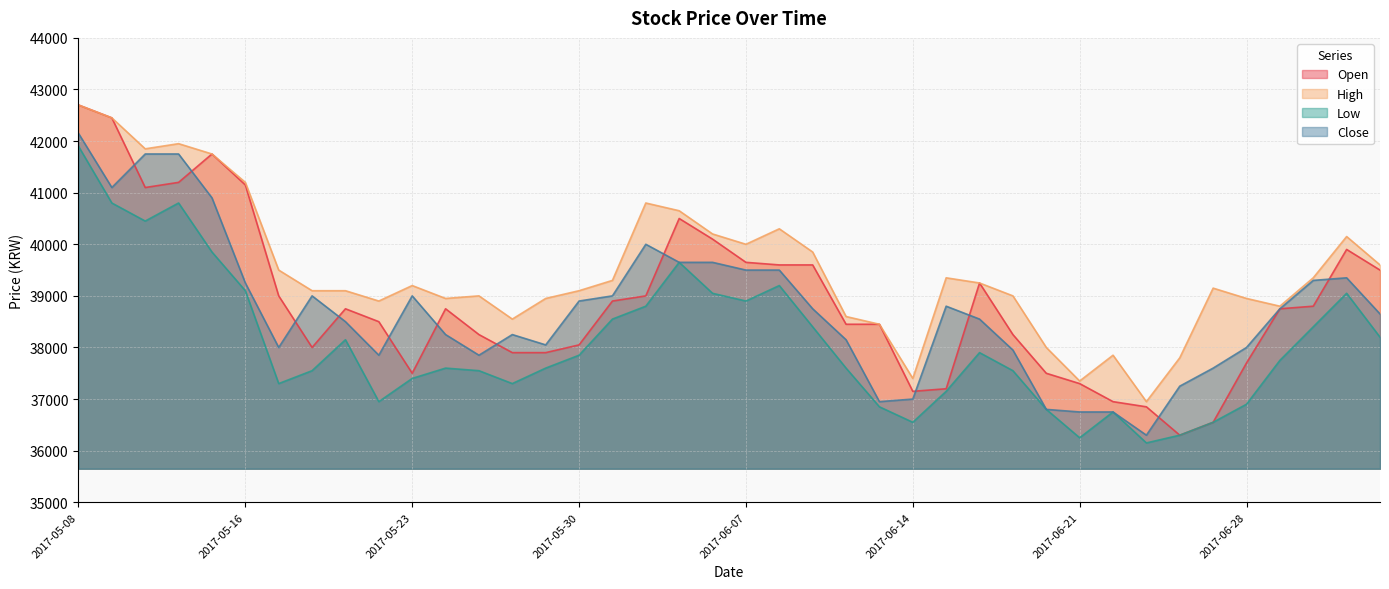

In High, how many points are lower than both neighbors (excluding endpoints)?

9